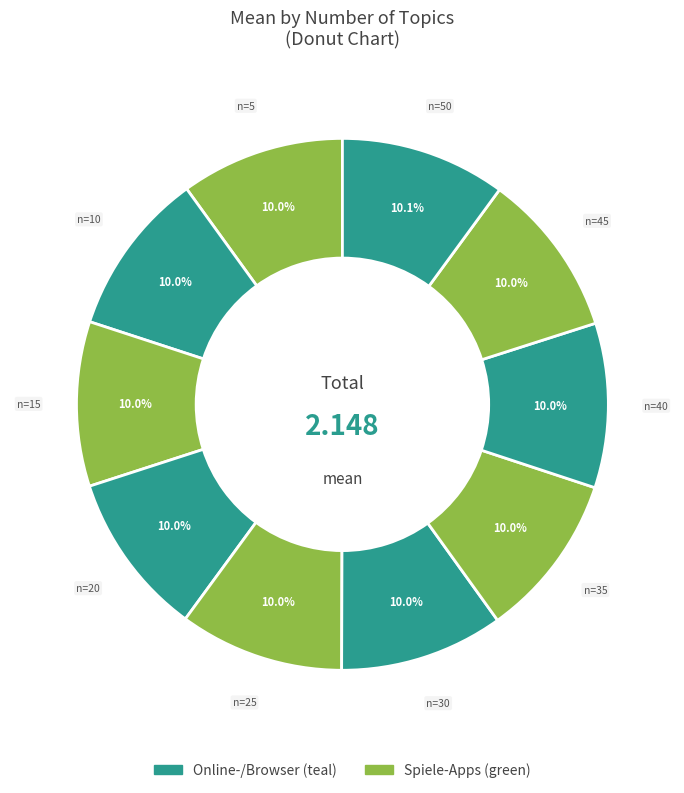

How many segments does this pie chart have?

10